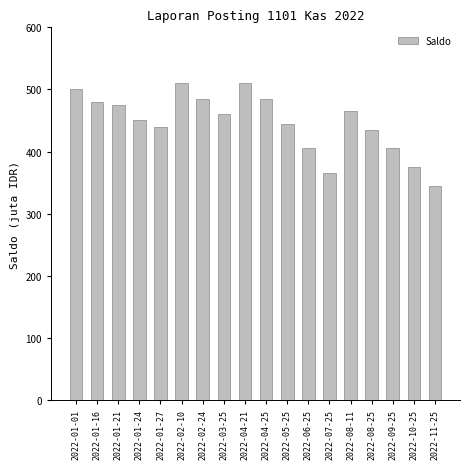

Reading right to left, transcribe all the data shown in this chart.

345	375	405	435	465	365	405	445	485	510	460	485	510	440	450	475	480	500